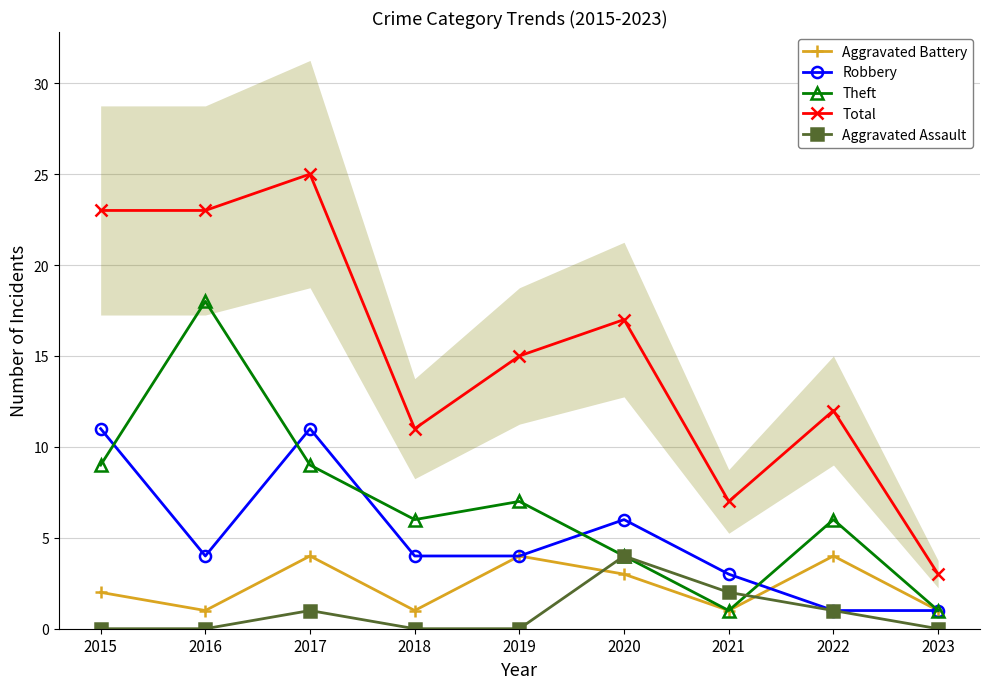

Rank the series at 2019 from highest to lowest value.

Total, Theft, Aggravated Battery, Robbery, Aggravated Assault